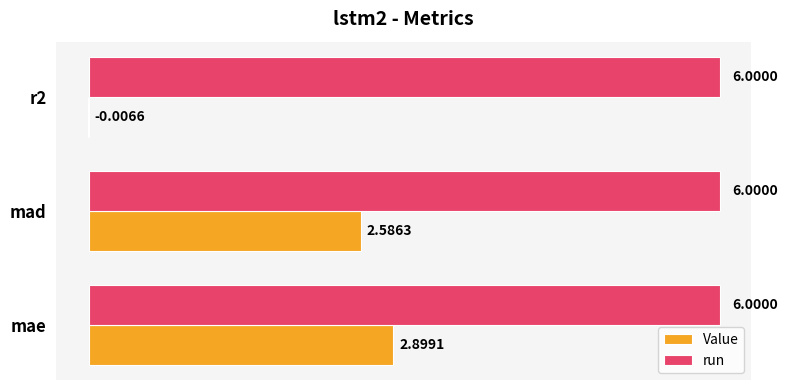

What is the greatest value displayed?

6.0